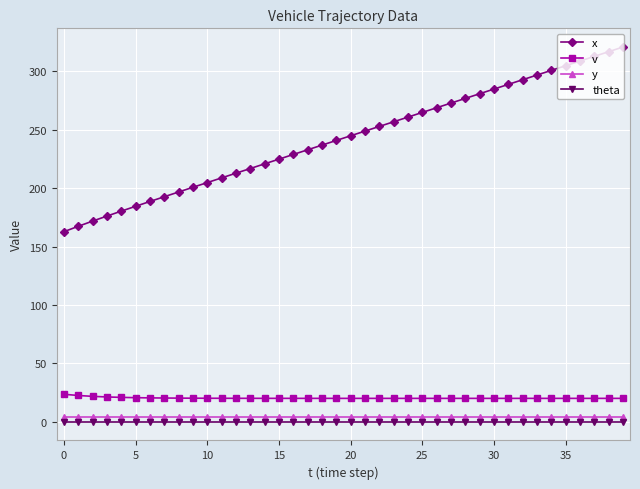

List the series in order of their peak value, highest first.

x, v, y, theta